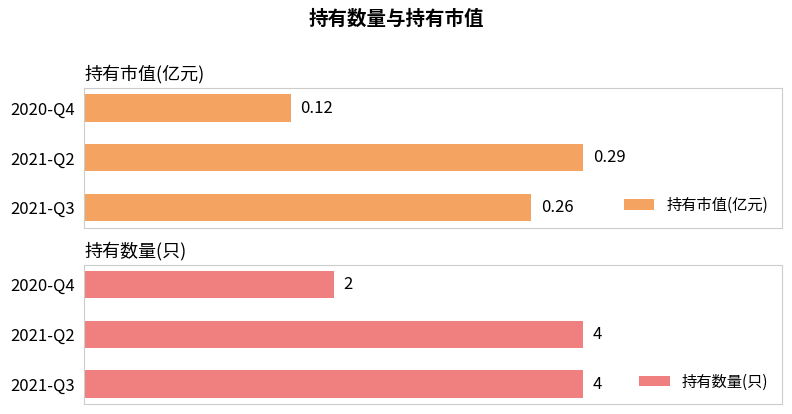

At 0.00, list the series in order from largest to smallest.

持有数量(只), 持有市值(亿元)